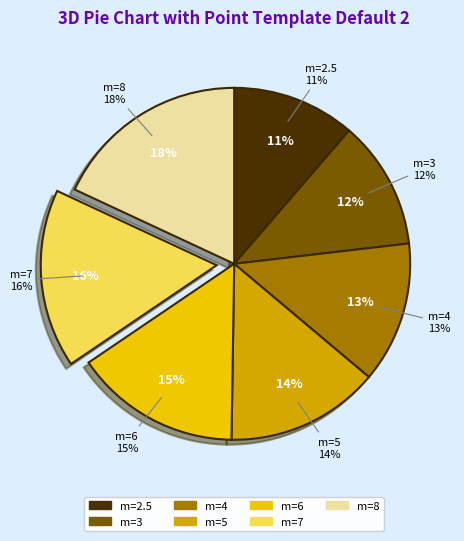

Which slice is the largest?

8